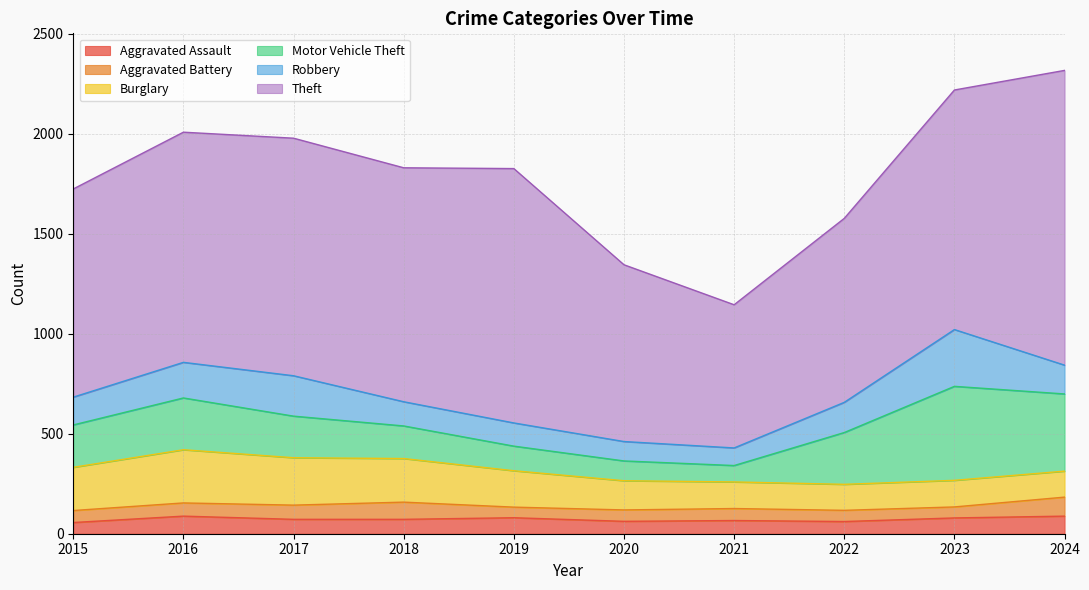

In Aggravated Assault, how many points are lower than both neighbors (excluding endpoints)?

2